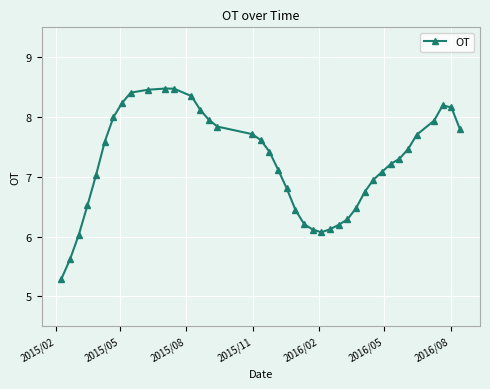

What is the smallest value displayed?

5.3